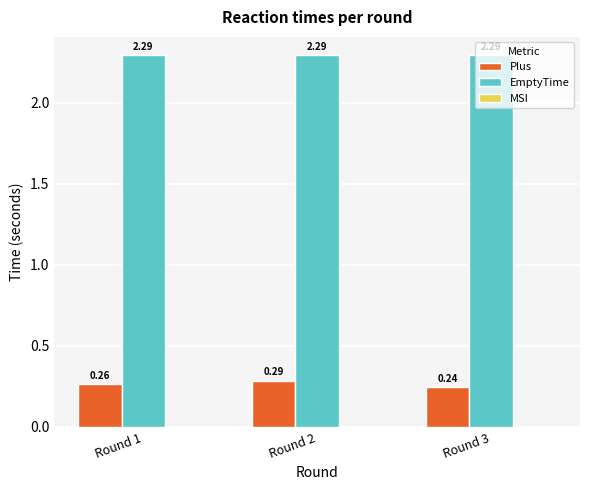

List the series in order of their overall mean, highest first.

EmptyTime, Plus